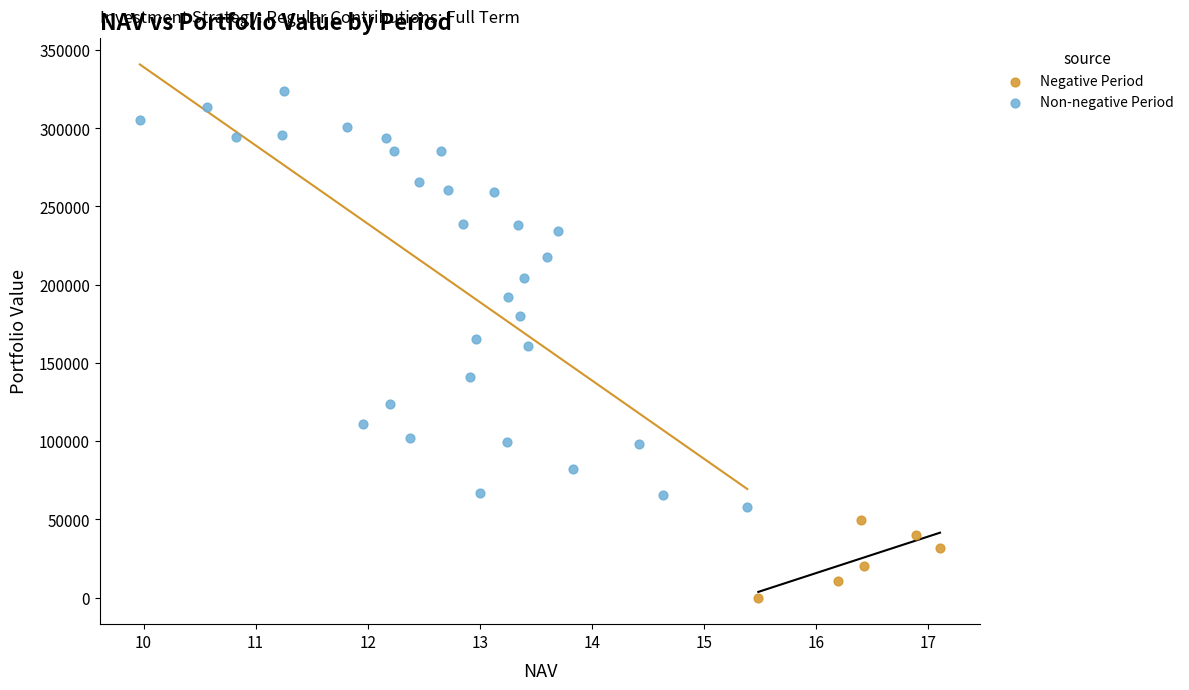

Which series reaches the maximum Y coordinate?

Non-negative Period